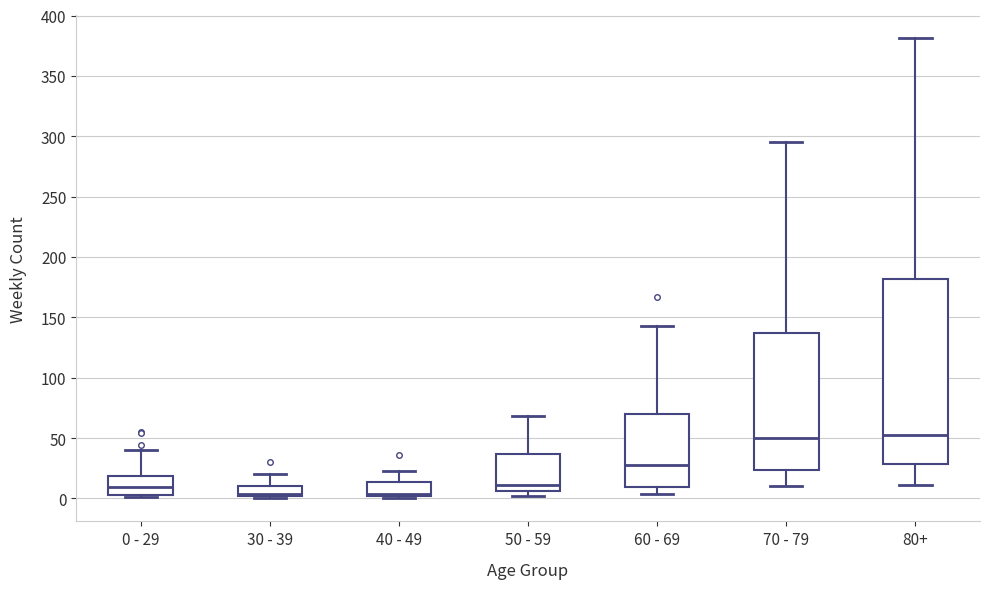

Reading left to right, transcribe this box plot: for each box, give where its median line is, the range the box spans, and where its two whiskers end, as read against the y-axis. The values are not printed on the chart, so give them approximately, as read against the axis.

0 - 29: median 10, box 5 to 20, whiskers 0 to 40
30 - 39: median 5, box 0 to 10, whiskers 0 (just below the box's lower edge) to 20
40 - 49: median 5, box 0 to 15, whiskers 0 (just below the box's lower edge) to 25
50 - 59: median 10, box 5 to 35, whiskers 0 to 70
60 - 69: median 30, box 10 to 70, whiskers 5 to 145
70 - 79: median 50, box 25 to 135, whiskers 10 to 295
80+: median 55, box 30 to 180, whiskers 10 to 380